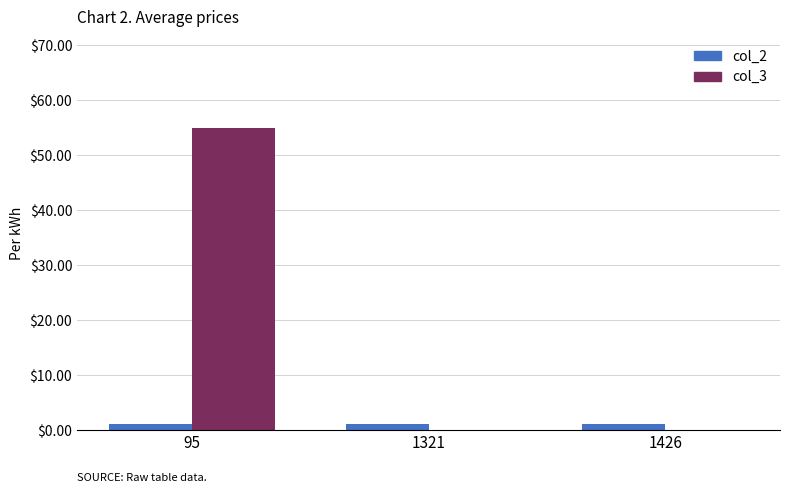

At which category does the chart reach its peak across all series?

95